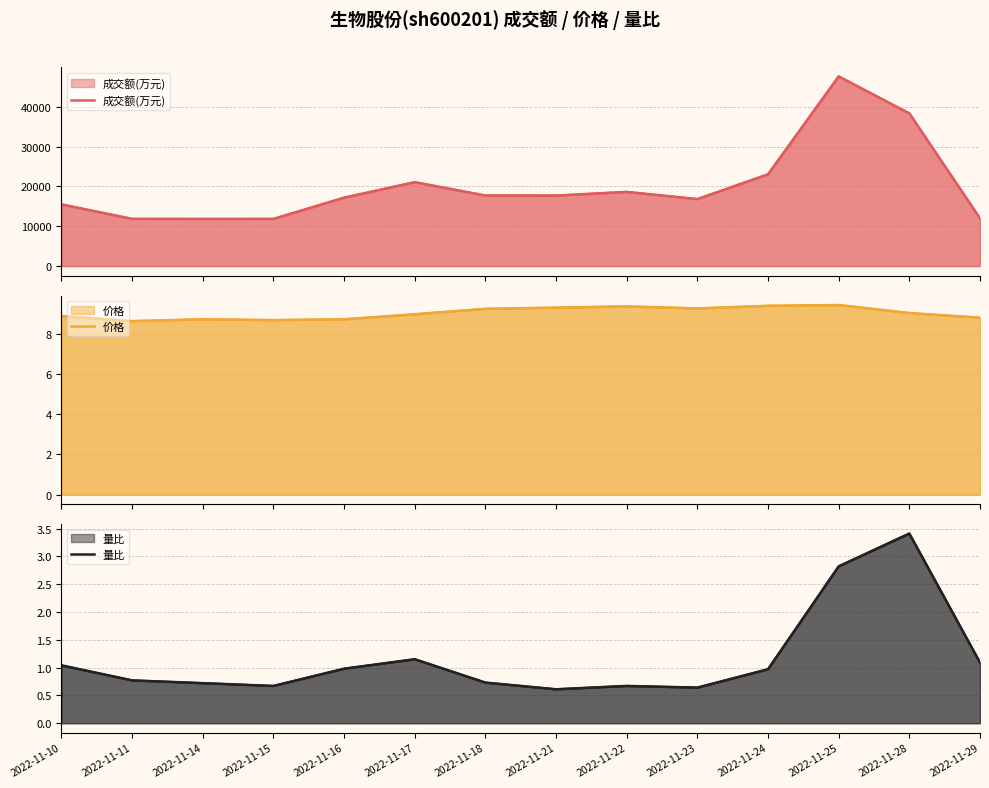

Where is the first local maximum for 量比?

2022-11-17